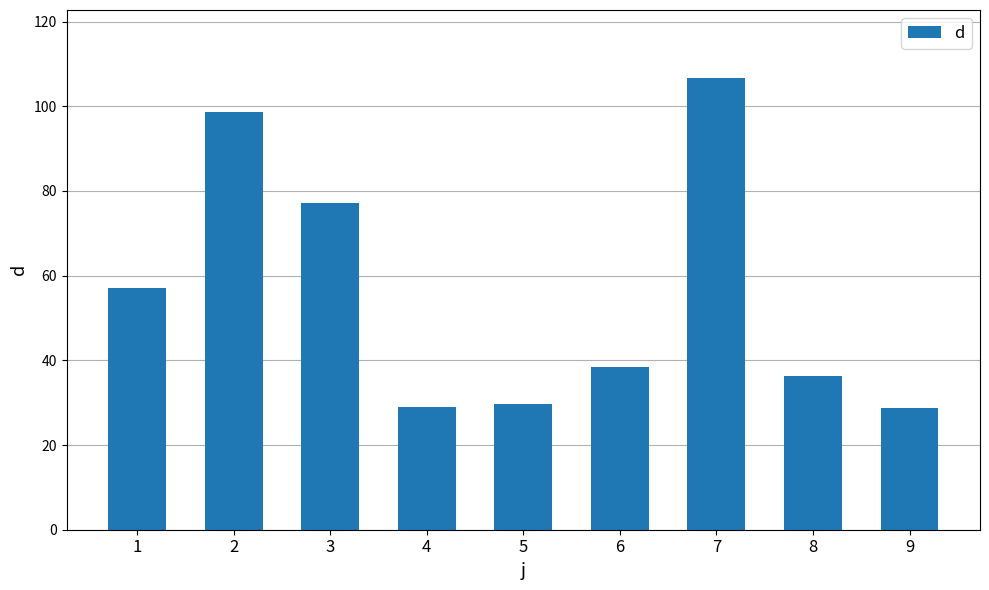

What is the sum of all values?

501.6